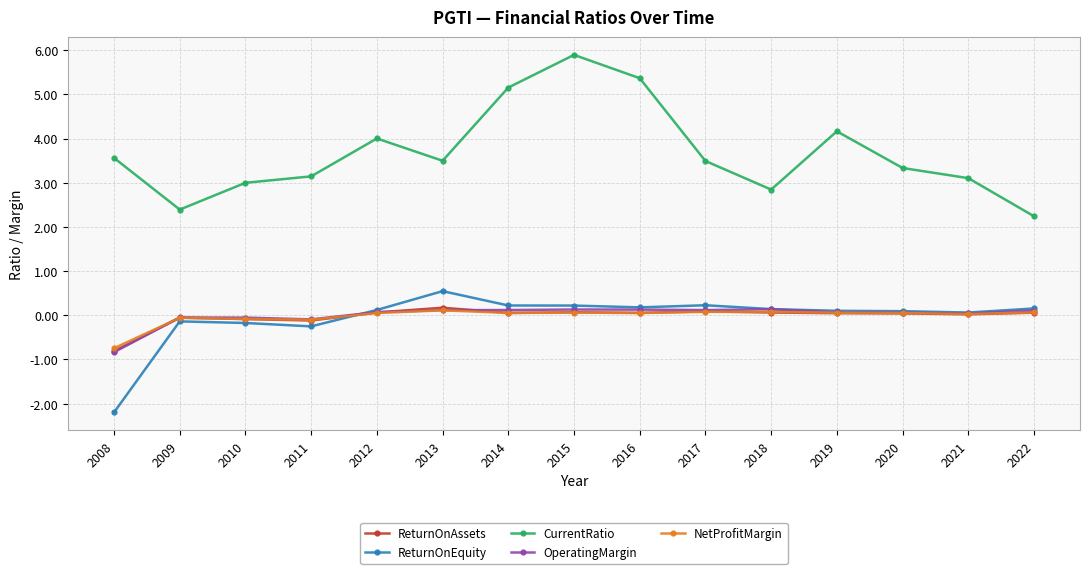

Where does the ReturnOnEquity series first go above 0?

2012